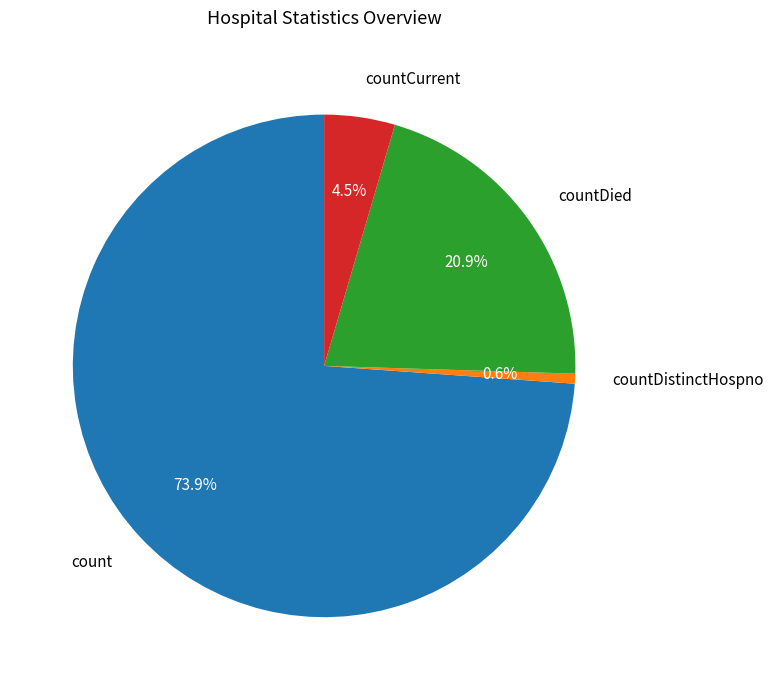

What percentage is NOT represented by countDied?

79.1%